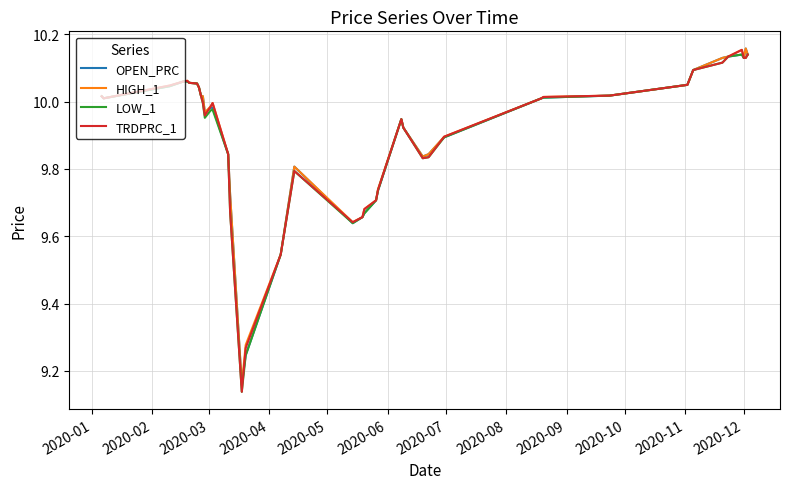

How many lines are shown in the chart?

4